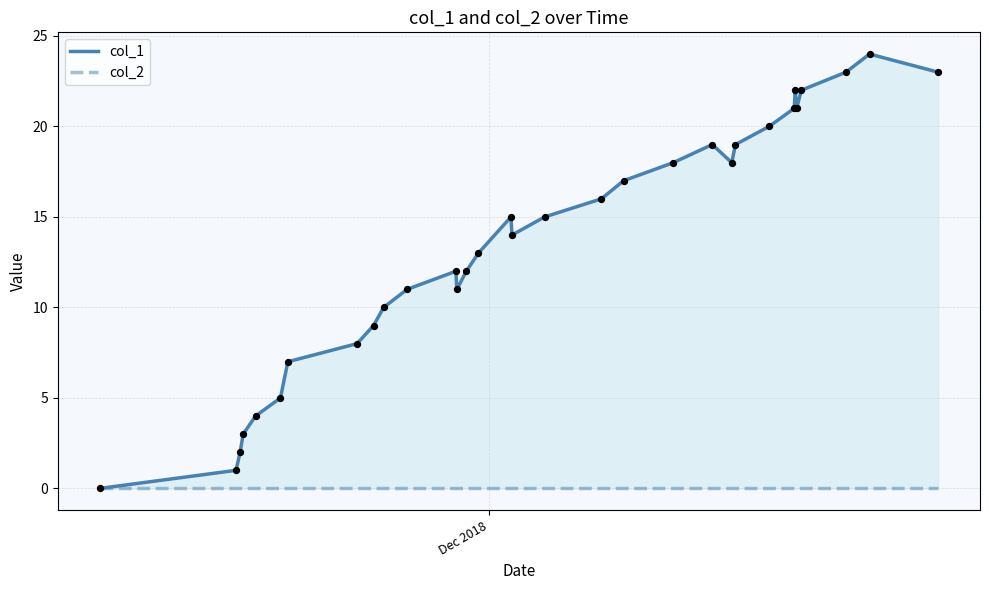

At how many categories does at least one series exceed 2?

29